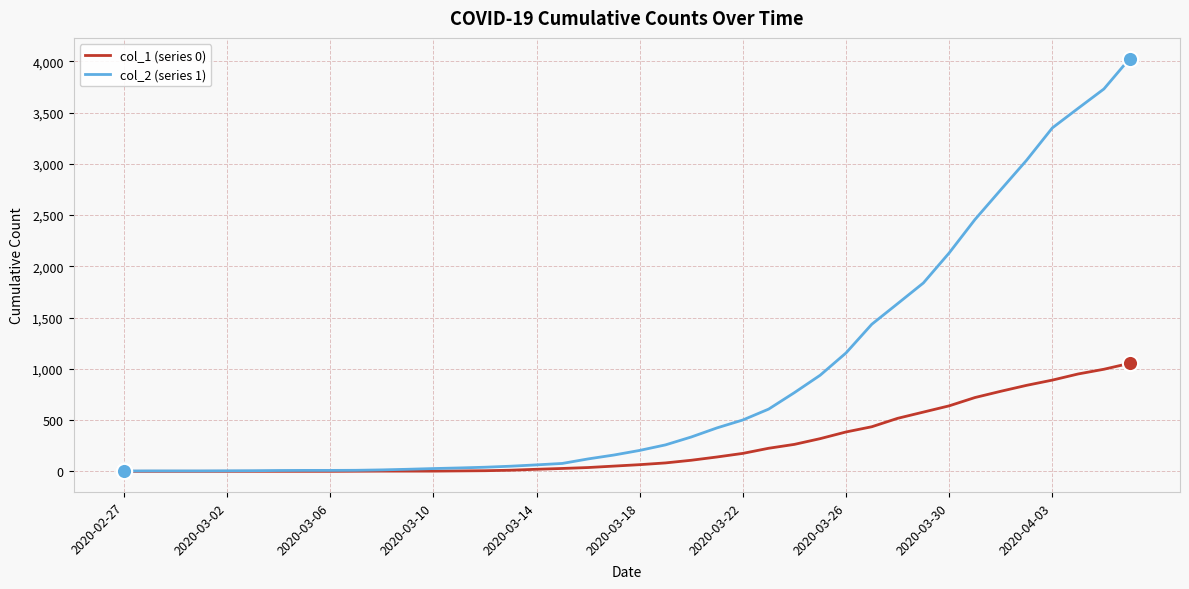

Which series has the largest range (max minus min)?

col_2 (series 1)